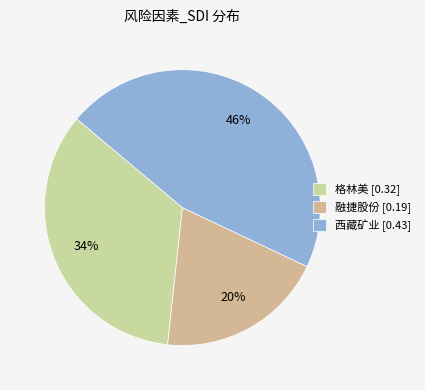

Which has a higher value, 融捷股份 or 西藏矿业?

西藏矿业